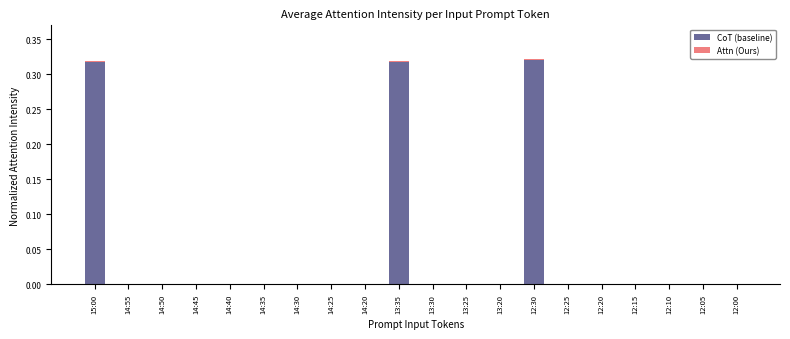

The value of CoT (baseline) at 12:15 is -0.1. True or false?

False